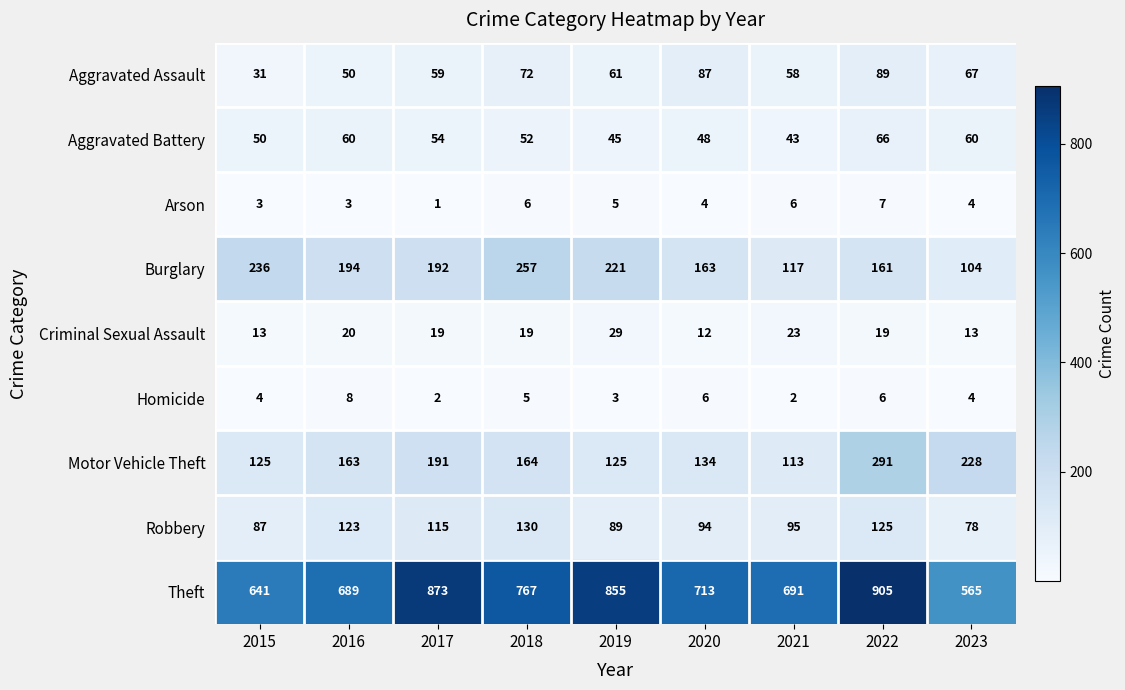

What is the difference between the highest and lowest values at 2017?

872